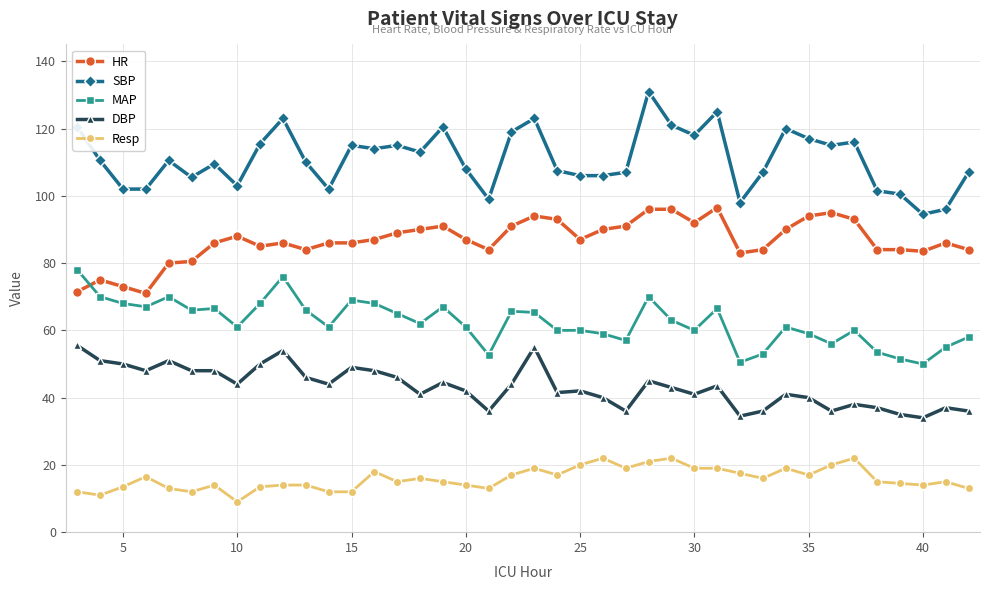

What is the value of the MAP point at the 32nd from the left?

61.0